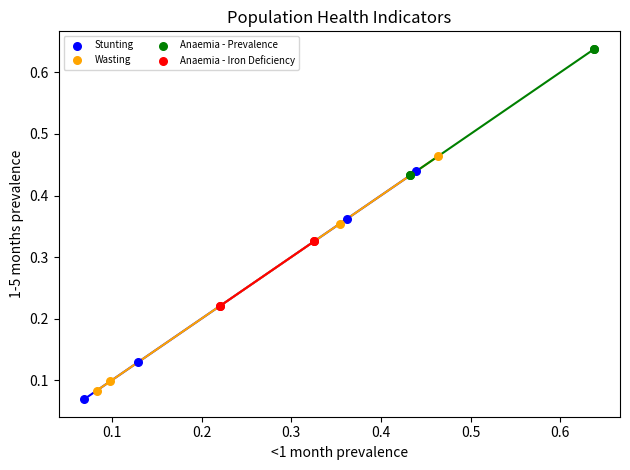

Which series contains the lowest Y value?

Stunting